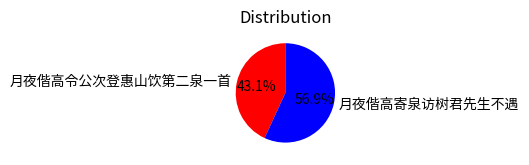

Does 月夜偕高寄泉访树君先生不遇 account for over 50% of the chart?

Yes